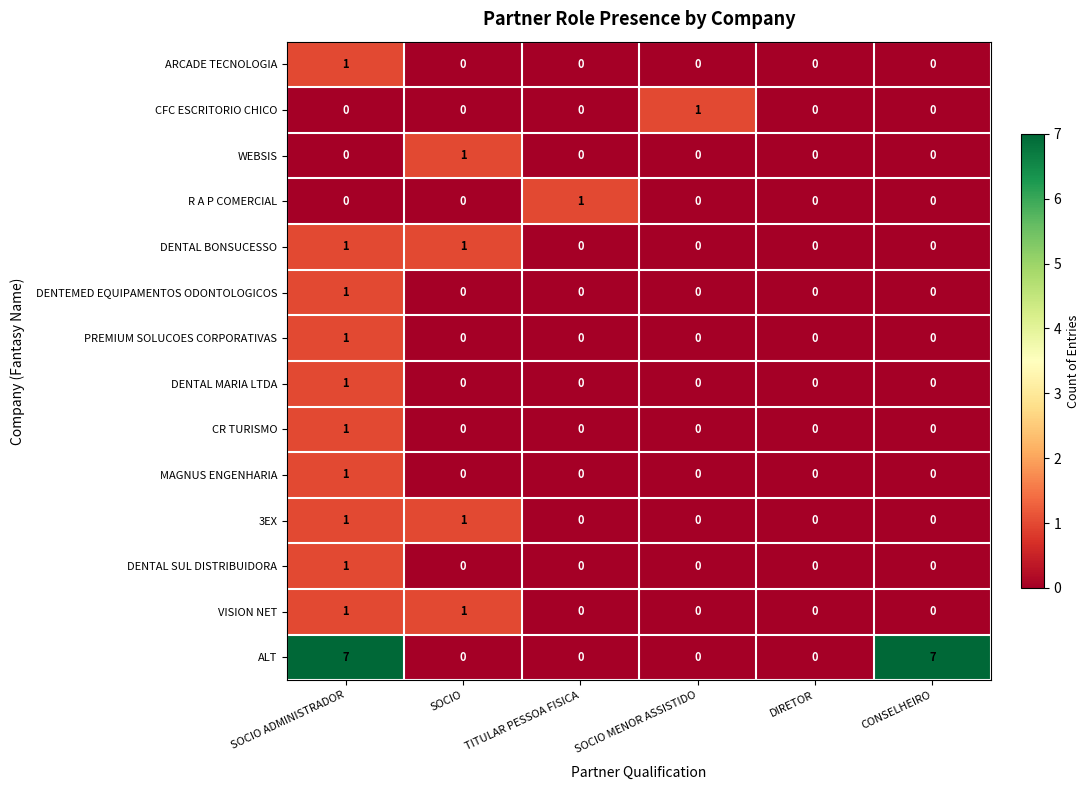

True or false: ALT has a value of 3 at SOCIO MENOR ASSISTIDO.

False